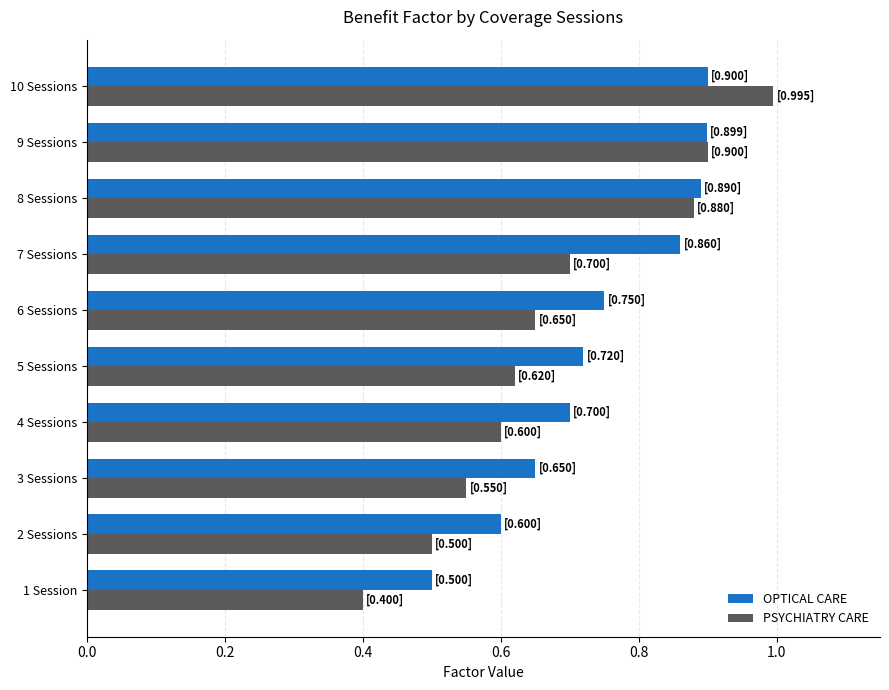

Rank the series by their average value, from highest to lowest.

OPTICAL CARE, PSYCHIATRY CARE